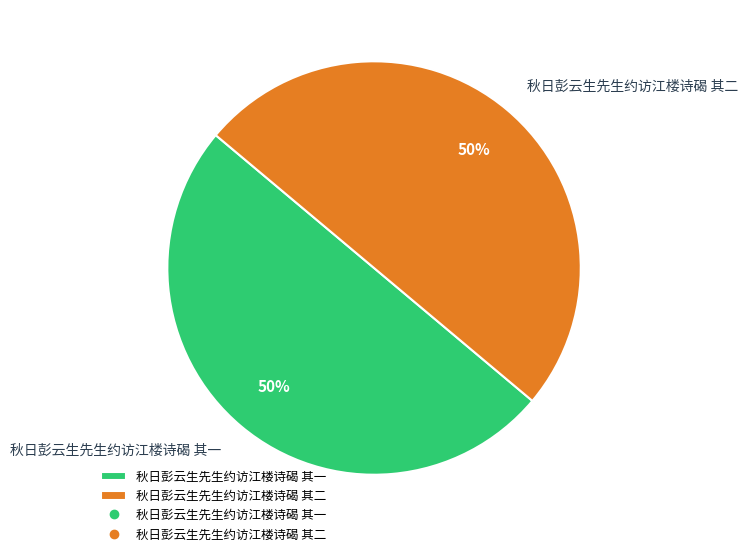

How many slices are in this pie chart?

2